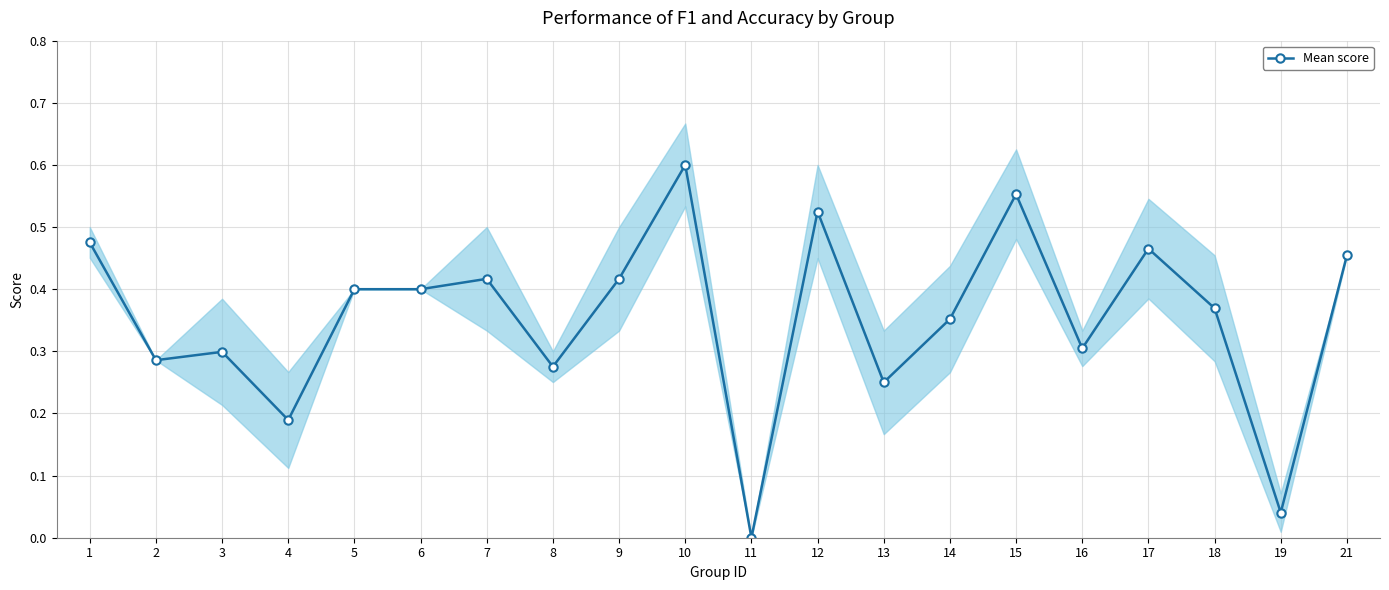

Reading left to right, extract all data points from this chart.

1=0.5	2=0.3	3=0.3	4=0.2	5=0.4	6=0.4	7=0.4	8=0.3	9=0.4	10=0.6	11=0.0	12=0.5	13=0.2	14=0.4	15=0.6	16=0.3	17=0.5	18=0.4	19=0.0	21=0.5